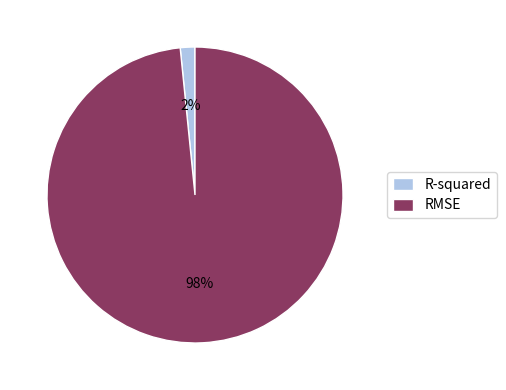

Which slice is the largest?

RMSE